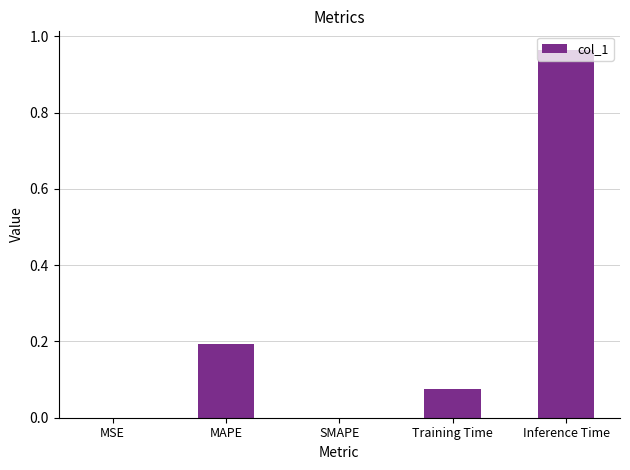

Between MSE and Training Time, which is larger?

Training Time